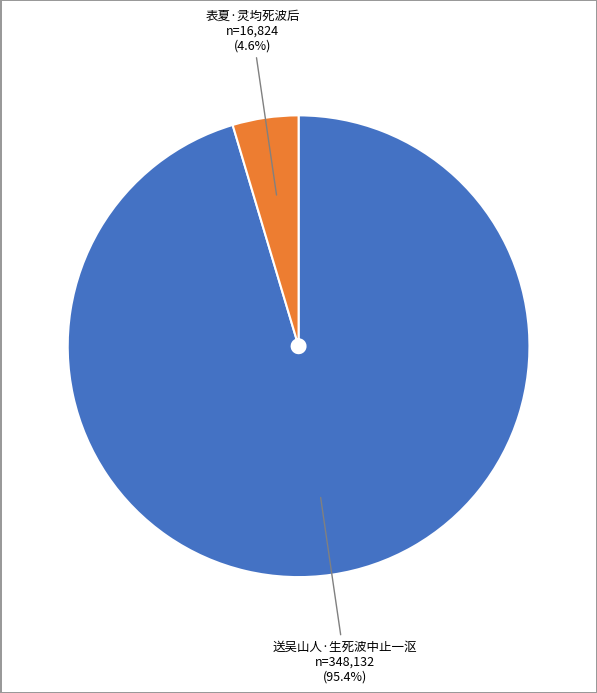

What is the ratio of the value at 送吴山人·生死波中止一沤 to the value at 表夏·灵均死波后?

20.7